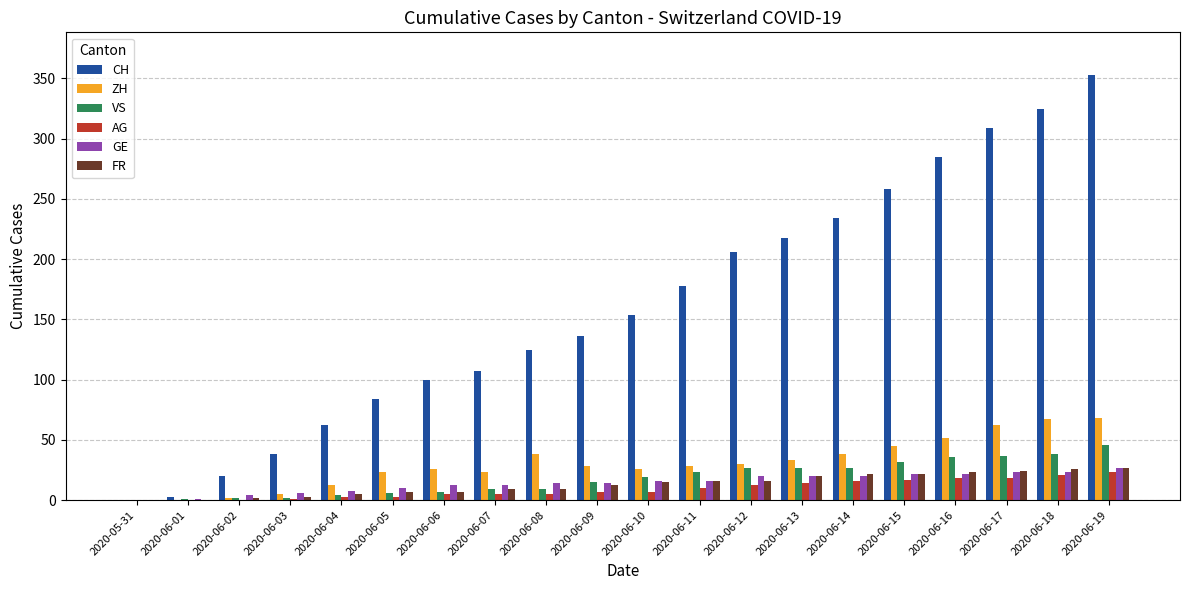

Which category has the highest value across all series?

2020-06-19